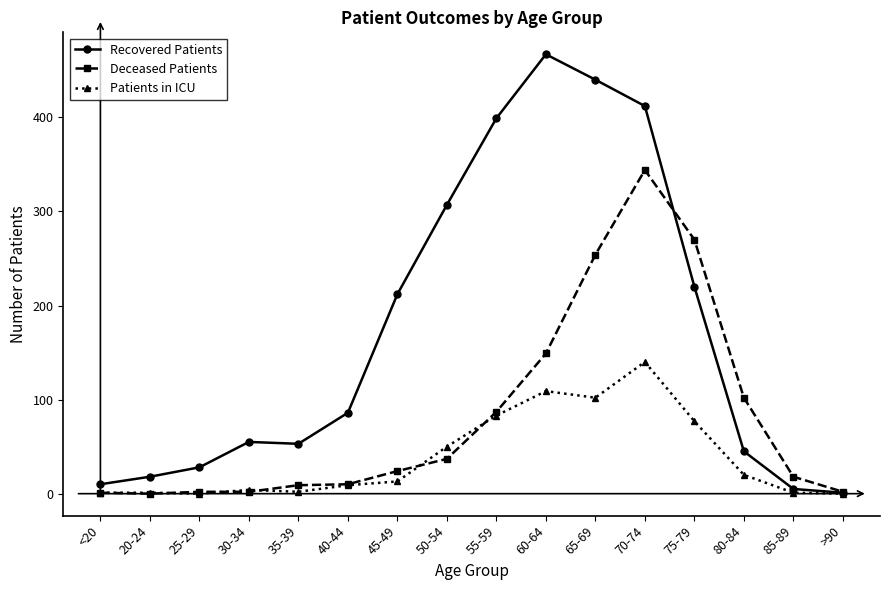

What is the approximate value of Deceased Patients at 60-64, to the nearest 5?

150